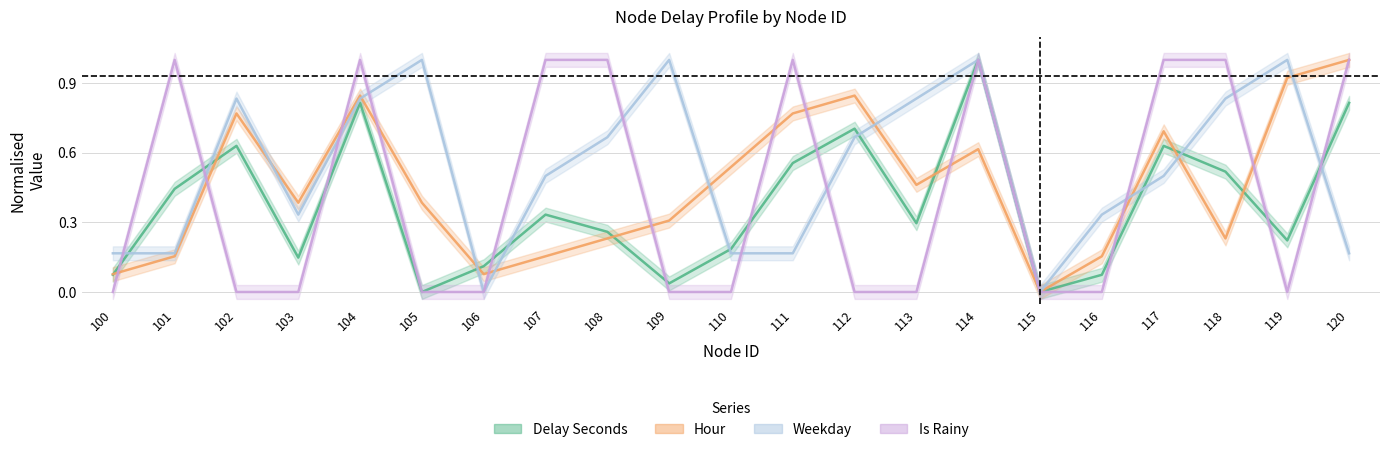

Reading left to right, what are all the values shown in this chart?

Delay Seconds: 0.1	0.4	0.6	0.1	0.8	0.0	0.1	0.3	0.3	0.0	0.2	0.6	0.7	0.3	1.0	0.0	0.1	0.6	0.5	0.2	0.8
Hour: 0.1	0.2	0.8	0.4	0.8	0.4	0.1	0.2	0.2	0.3	0.5	0.8	0.8	0.5	0.6	0.0	0.2	0.7	0.2	0.9	1.0
Weekday: 0.2	0.2	0.8	0.3	0.8	1.0	0.0	0.5	0.7	1.0	0.2	0.2	0.7	0.8	1.0	0.0	0.3	0.5	0.8	1.0	0.2
Is Rainy: 0.0	1.0	0.0	0.0	1.0	0.0	0.0	1.0	1.0	0.0	0.0	1.0	0.0	0.0	1.0	0.0	0.0	1.0	1.0	0.0	1.0